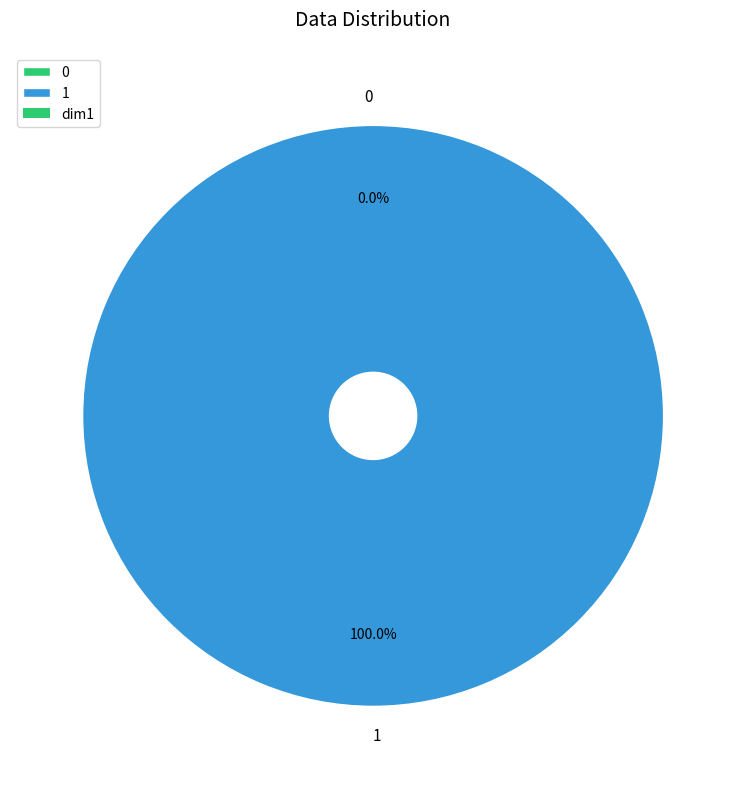

Which slice is the largest?

1